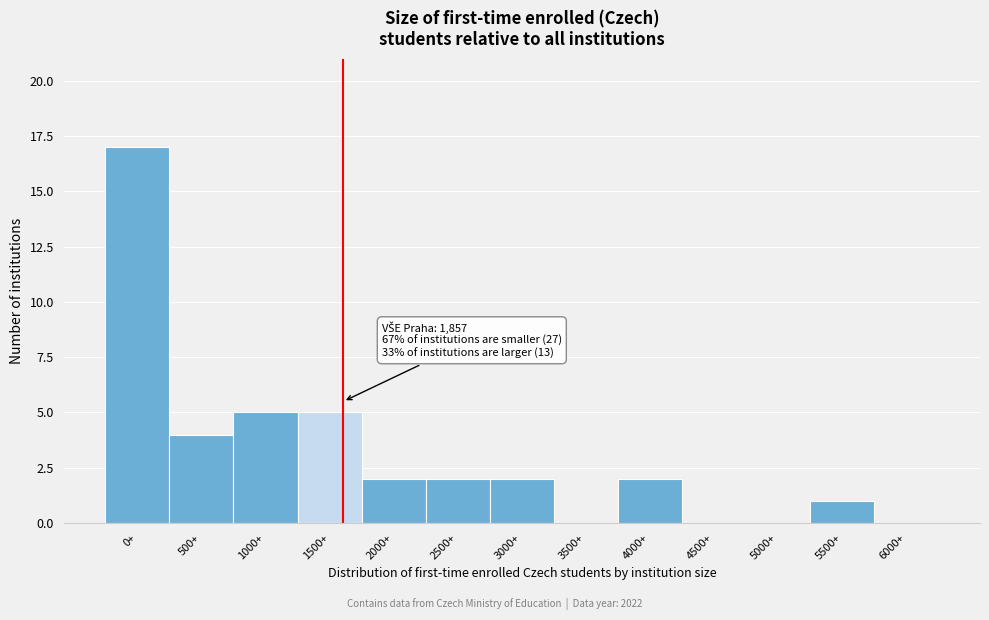

Reading left to right, transcribe all the data shown in this chart.

0+=17	500+=4	1000+=5	1500+=5	2000+=2	2500+=2	3000+=2	3500+=0	4000+=2	4500+=0	5000+=0	5500+=1	6000+=0